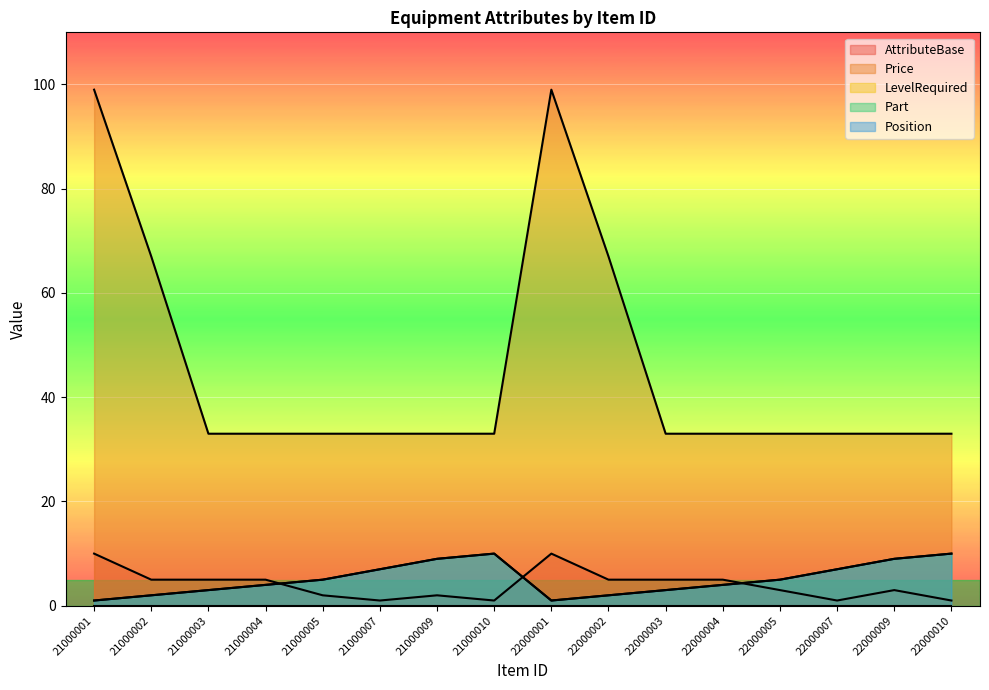

What is the maximum value for AttributeBase?

10